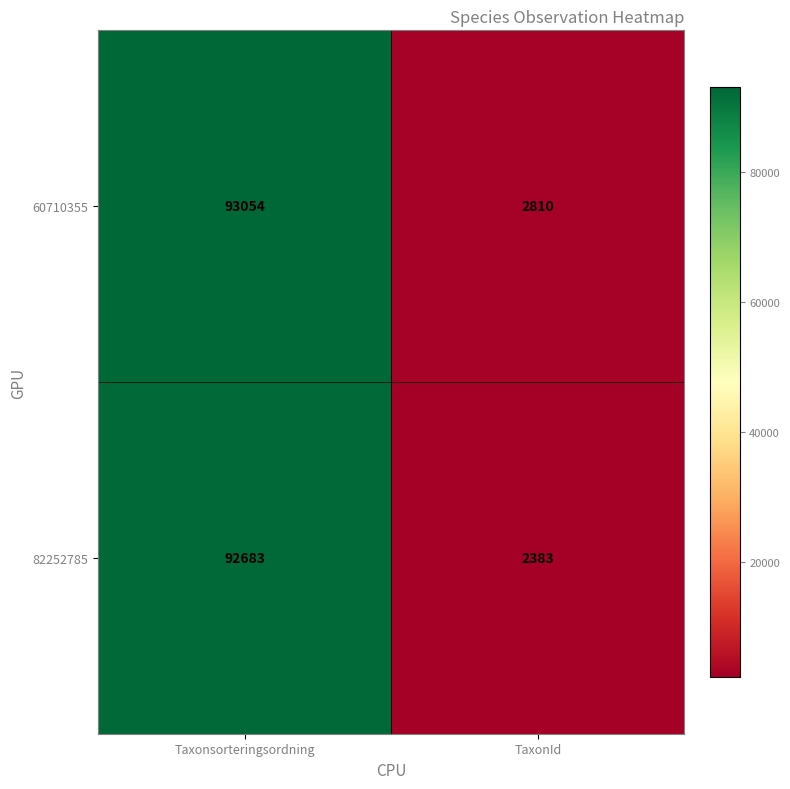

Count the number of data series in this chart.

2